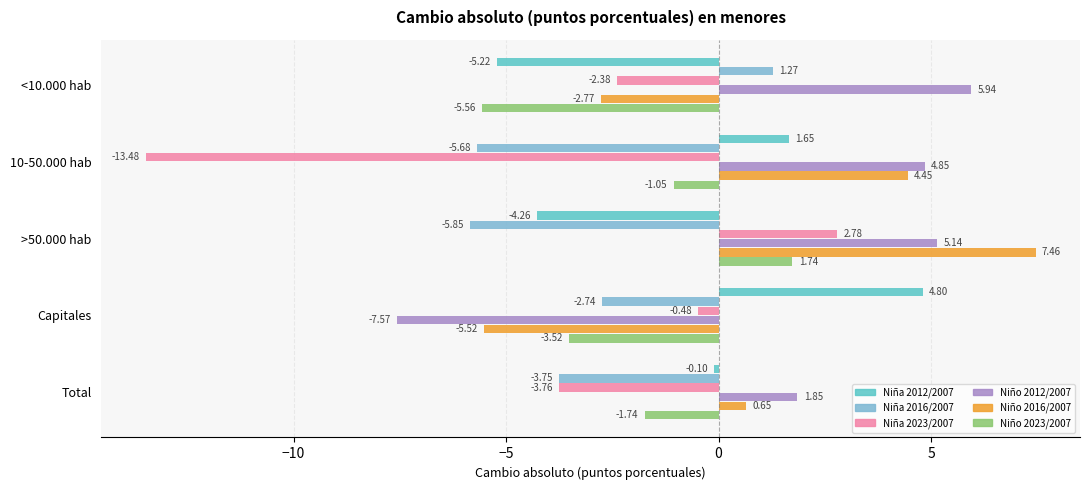

Rank the series at Total from highest to lowest value.

Niño 2012/2007, Niño 2016/2007, Niña 2012/2007, Niño 2023/2007, Niña 2016/2007, Niña 2023/2007